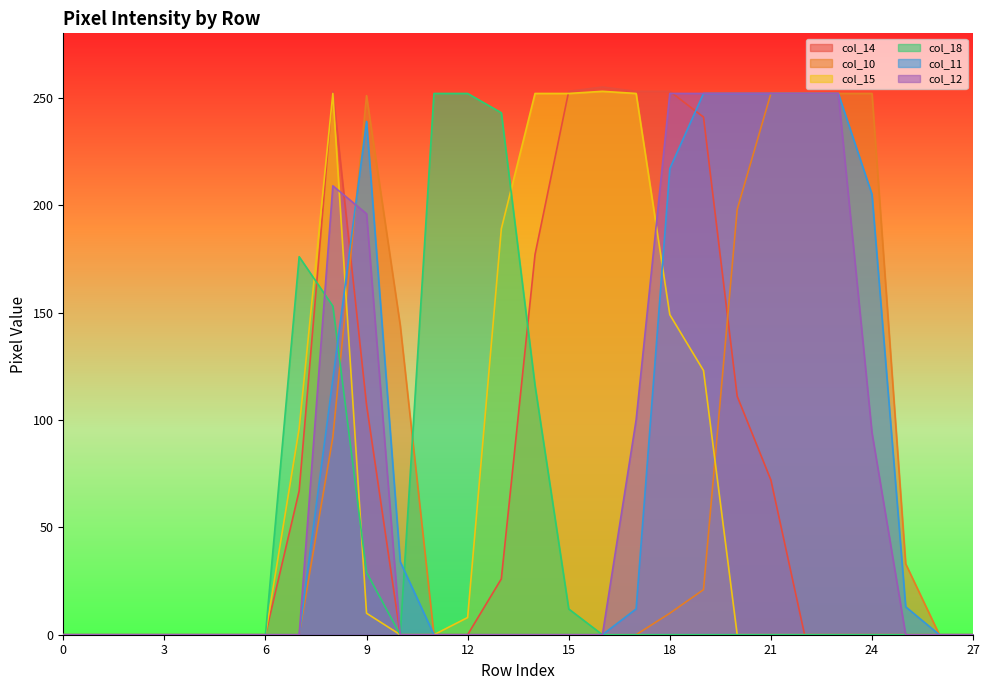

How many data points does each series have?

28